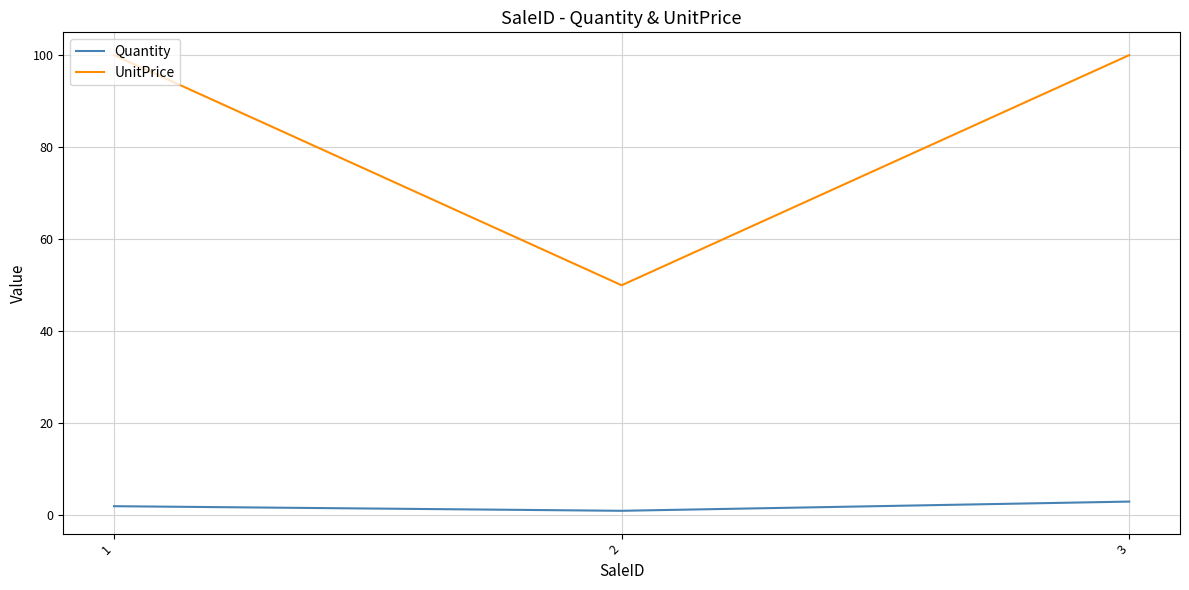

The value of UnitPrice at 3 is 100. True or false?

True